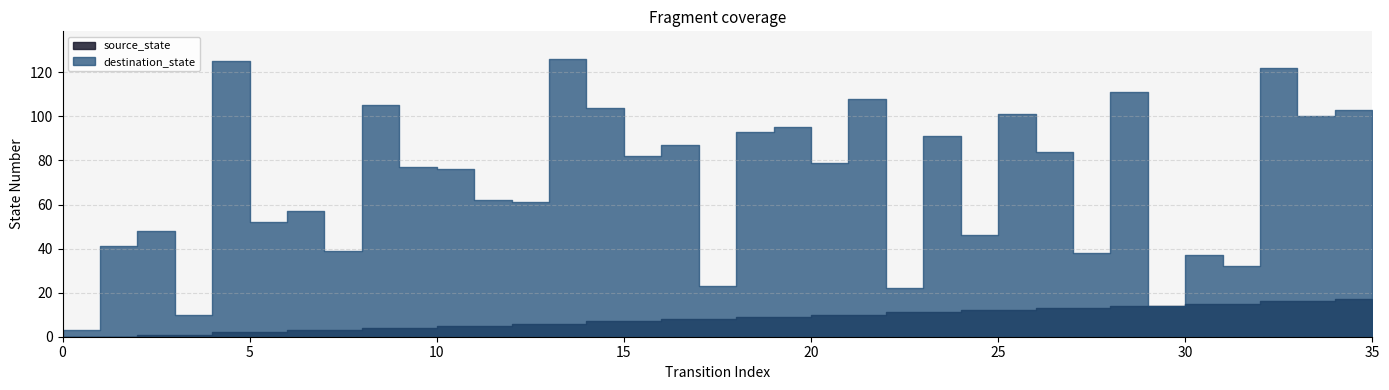

Rank the categories by source_state value from highest to lowest.

34, 35, 32, 33, 30, 31, 28, 29, 26, 27, 24, 25, 22, 23, 20, 21, 18, 19, 16, 17, 14, 15, 12, 13, 10, 11, 8, 9, 6, 7, 4, 5, 2, 3, 0, 1